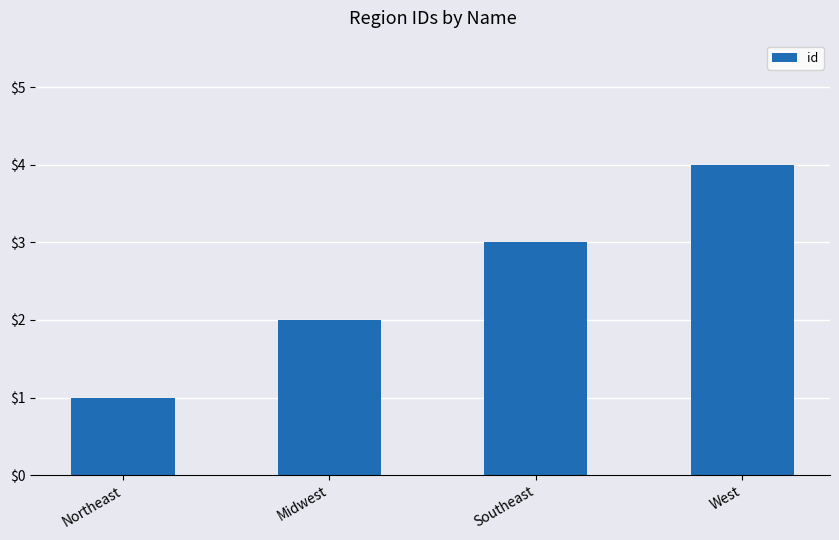

How many data points are less than 3?

2